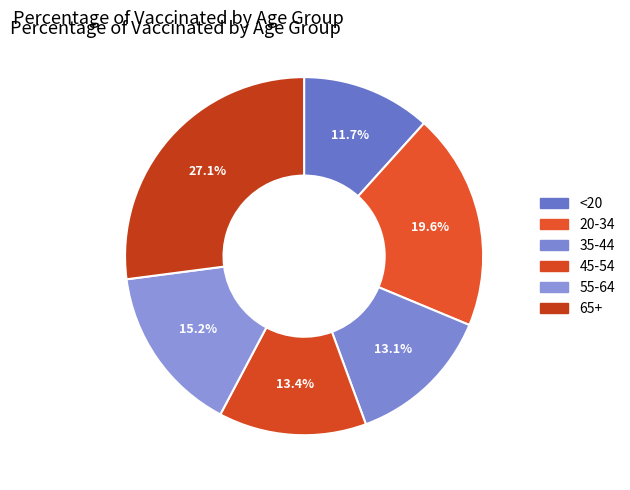

To the nearest percent, what percentage of the pie is <20?

12%